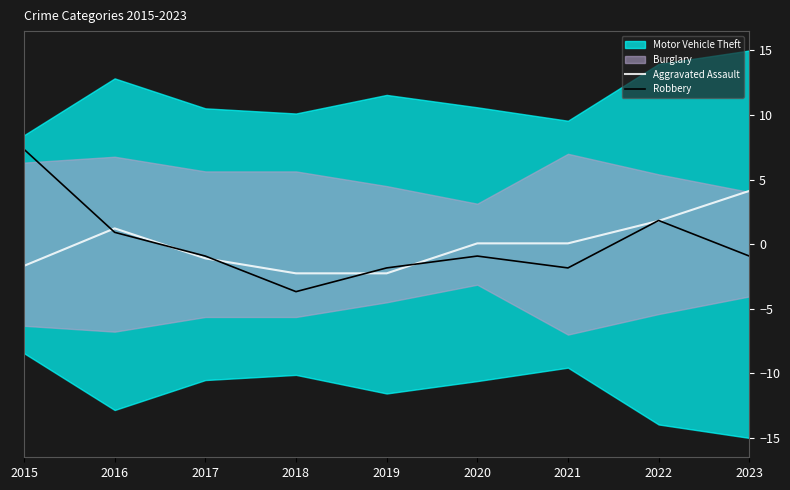

What value does the Robbery series have at 2019?

-1.8